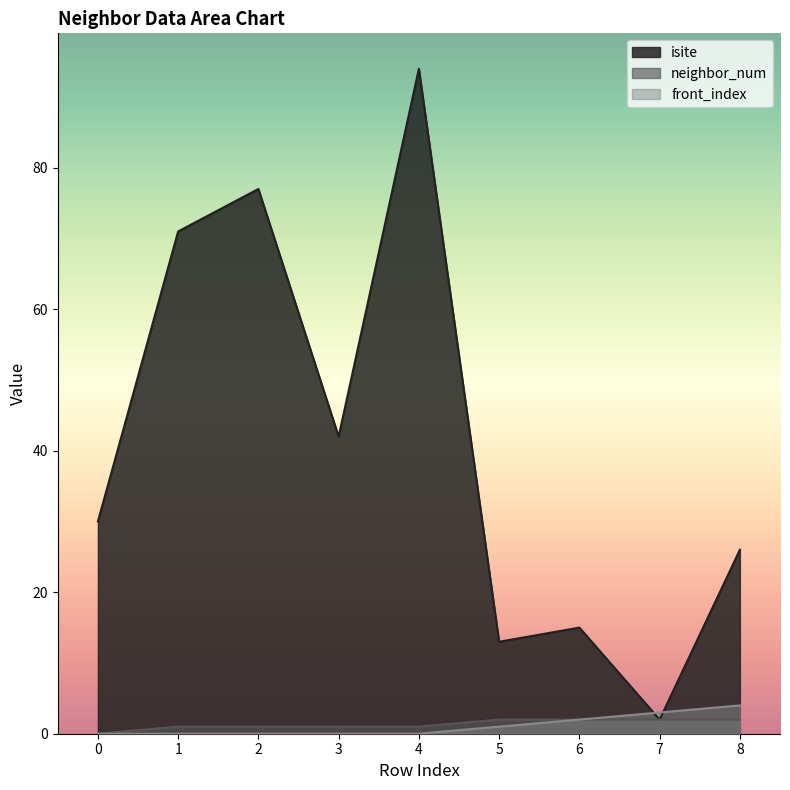

Rank the series at 2 from highest to lowest value.

isite, neighbor_num, front_index